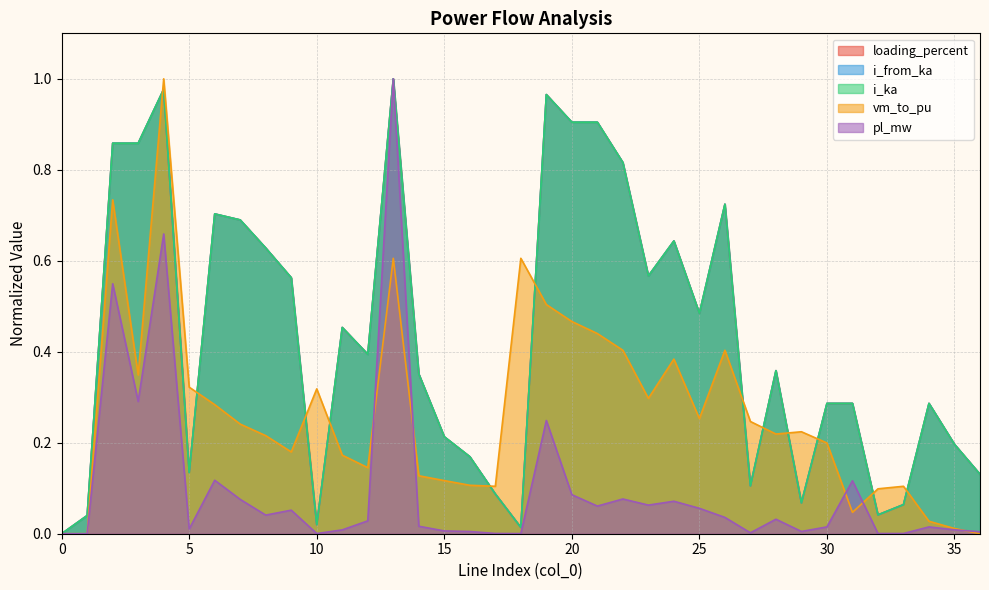

What is the value of the vm_to_pu point at the 19th from the left?

0.6